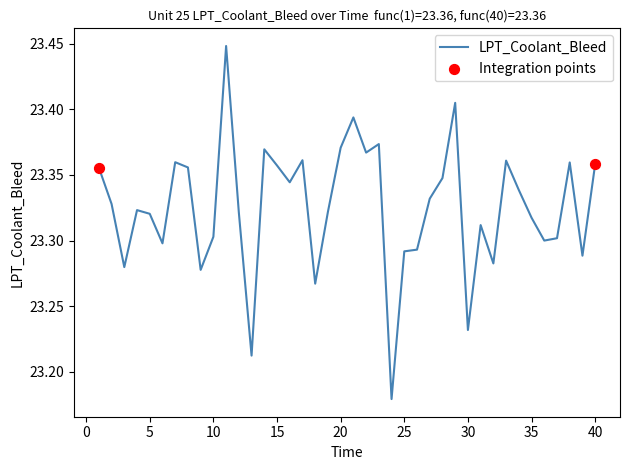

What is the difference between the maximum and minimum values?

0.3